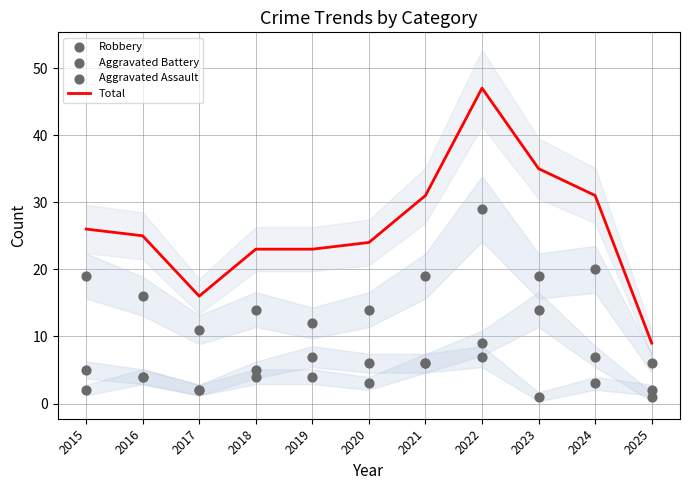

At how many categories does at least one series exceed 20?

9